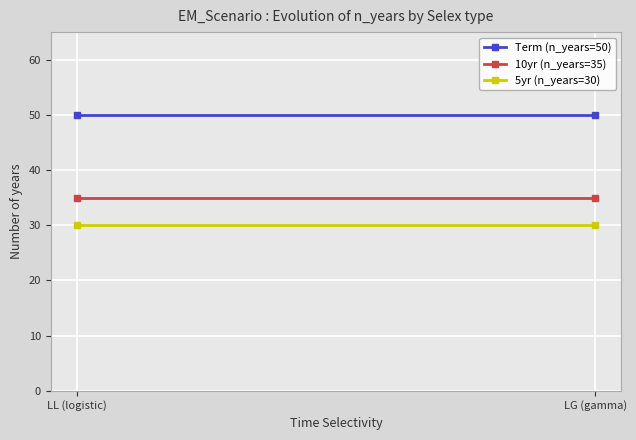

At how many categories does at least one series exceed 39?

2